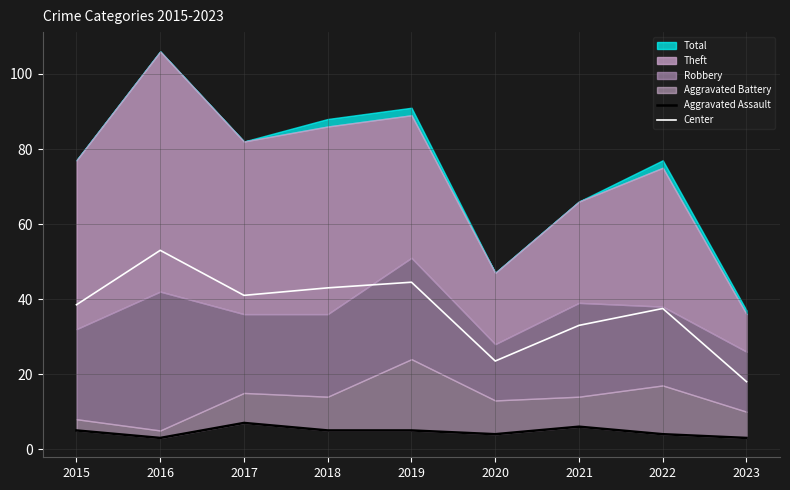

True or false: Center has a value of 41.0 at 2017.

True